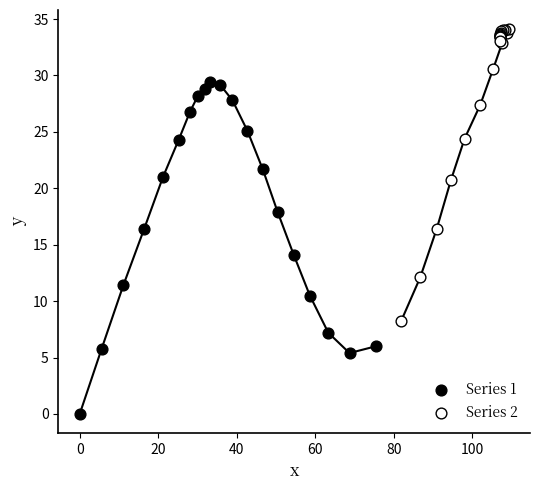

Which series reaches the maximum Y coordinate?

Series 2